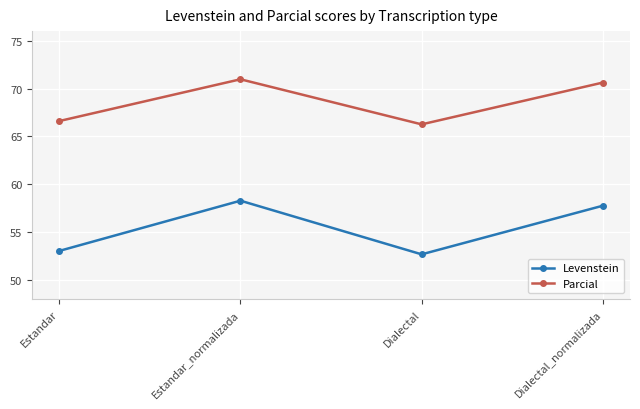

What is the label of the 3rd point from the right?

Estandar_normalizada